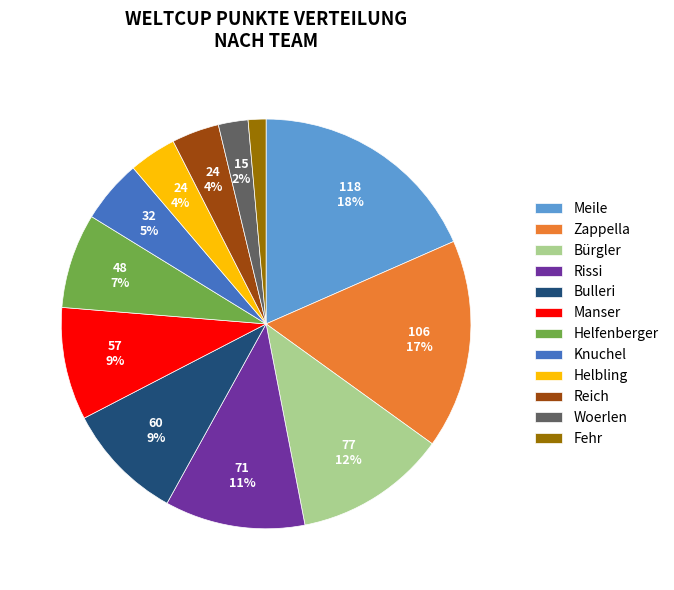

Which slice is the smallest?

Fehr